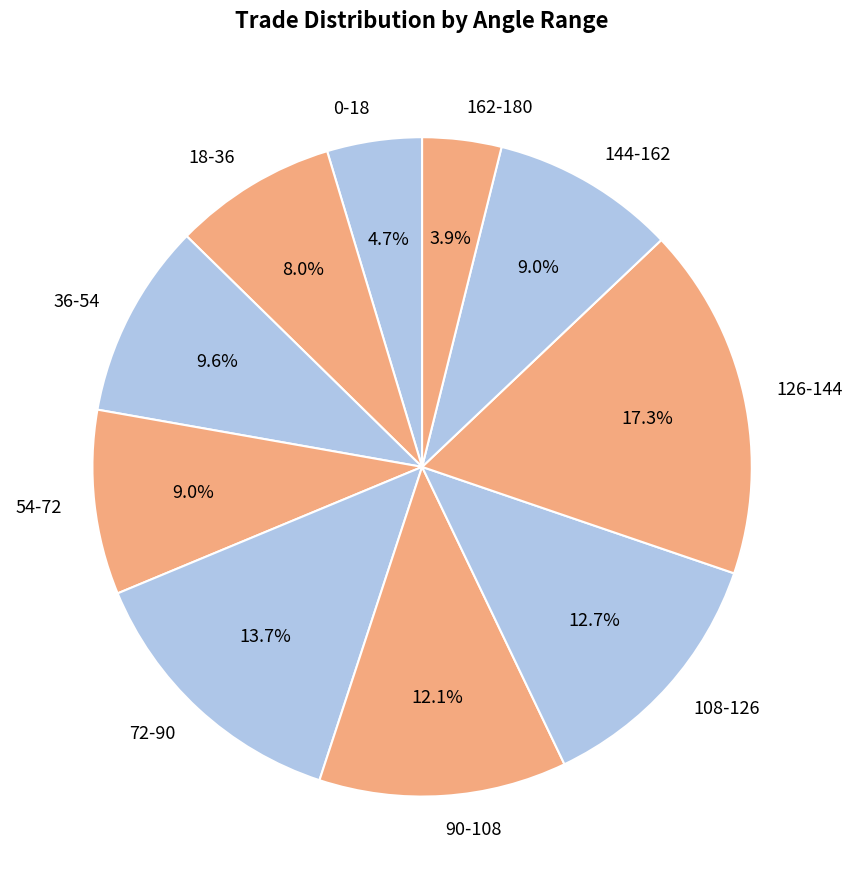

What percentage do 126-144 and 72-90 together represent?

31.0%